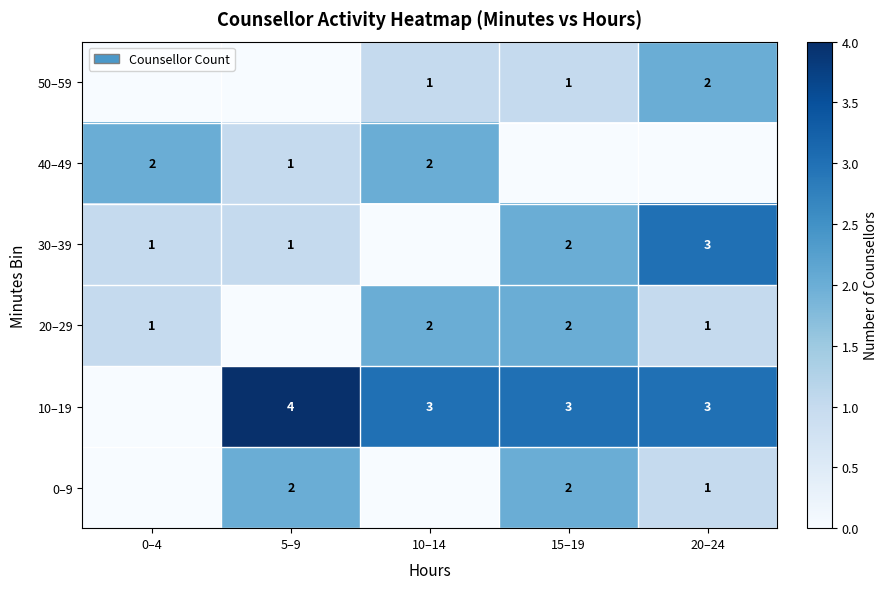

What is the greatest value displayed?

4